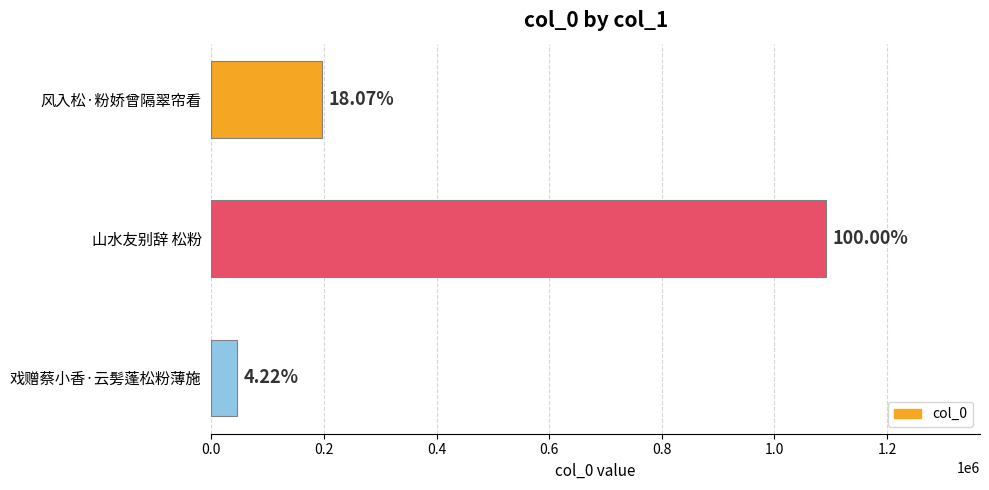

Does the chart contain any negative values?

No